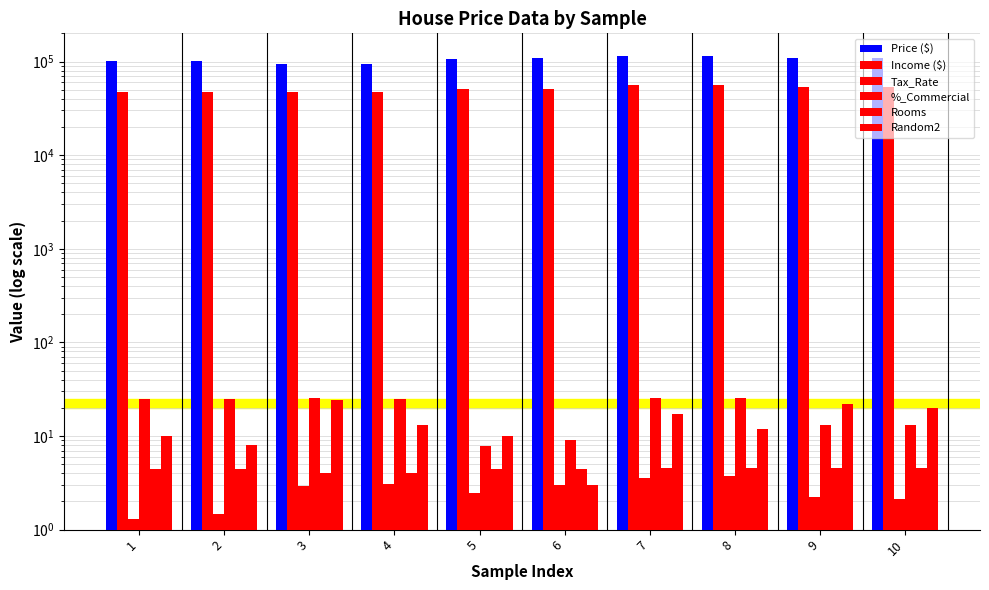

At 1, list the series in order from smallest to largest.

Tax_Rate, Rooms, Random2, %_Commercial, Income ($), Price ($)